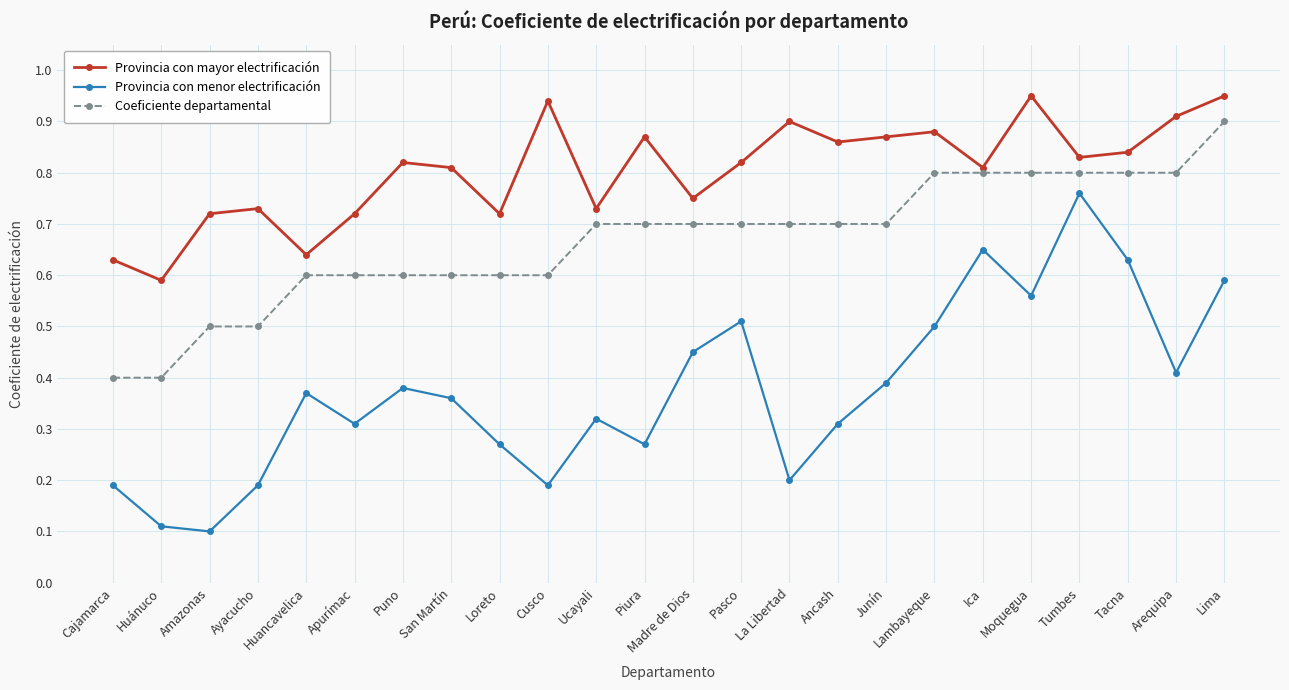

How many Coeficiente departamental values are between 0 and 1?

24